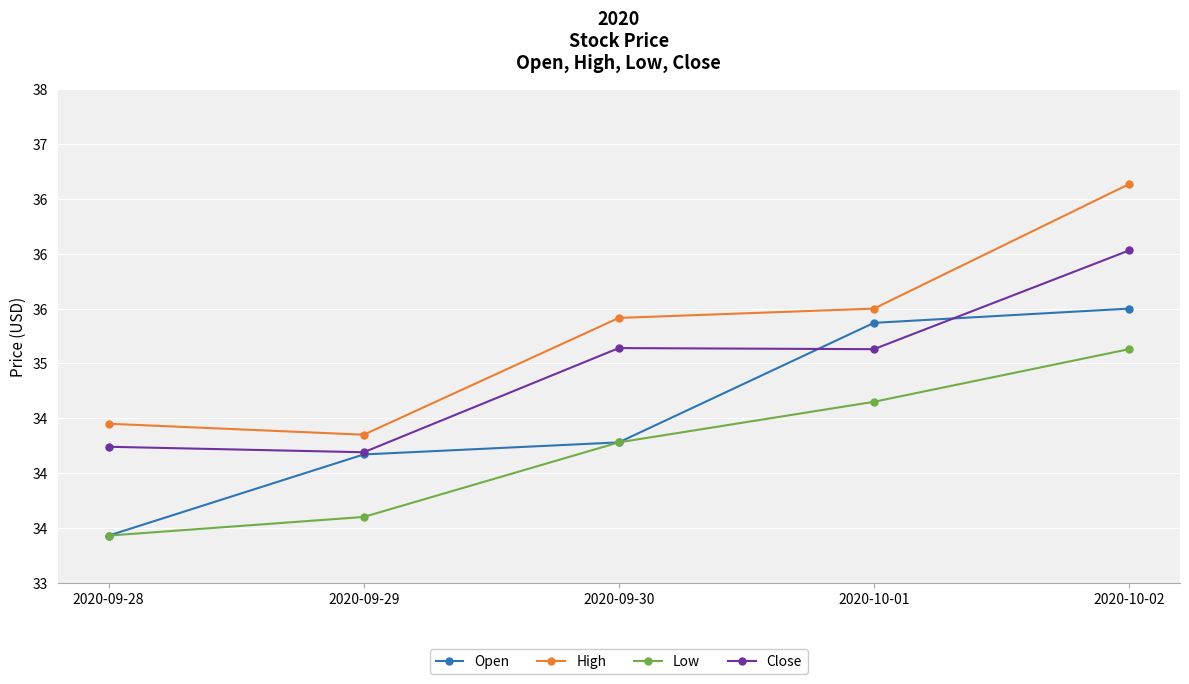

Rank the series by their average value, from lowest to highest.

Low, Open, Close, High